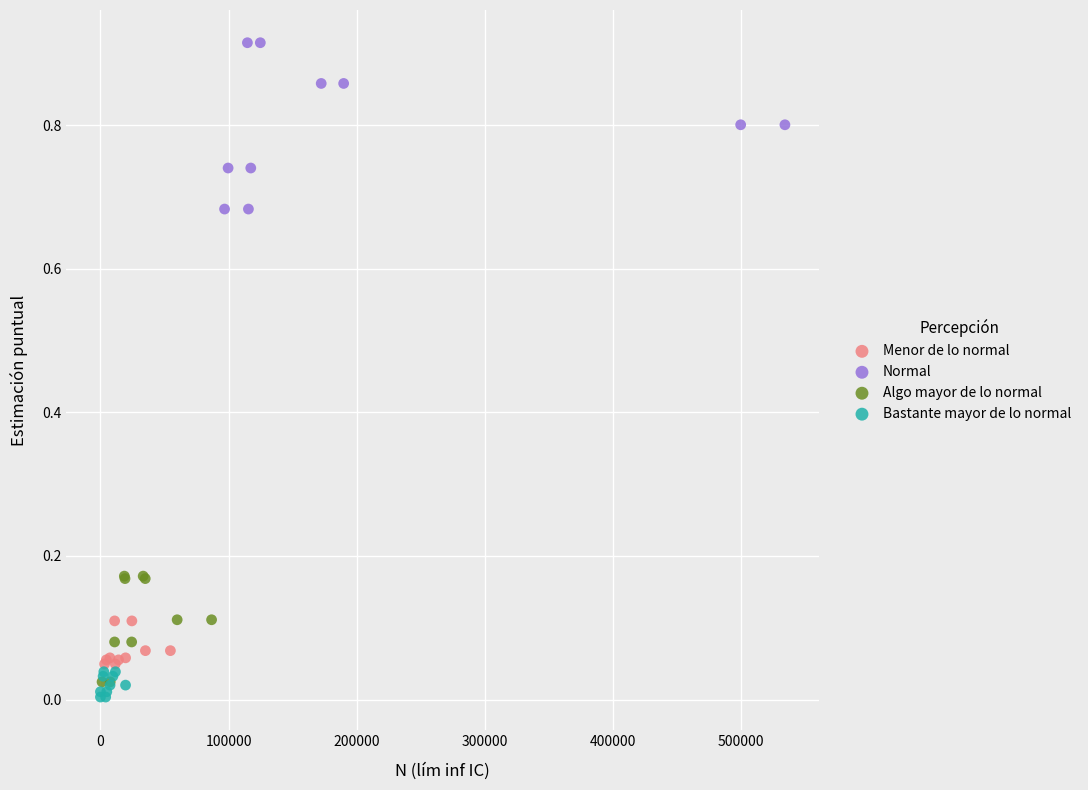

Which series has the widest spread of Y values?

Normal